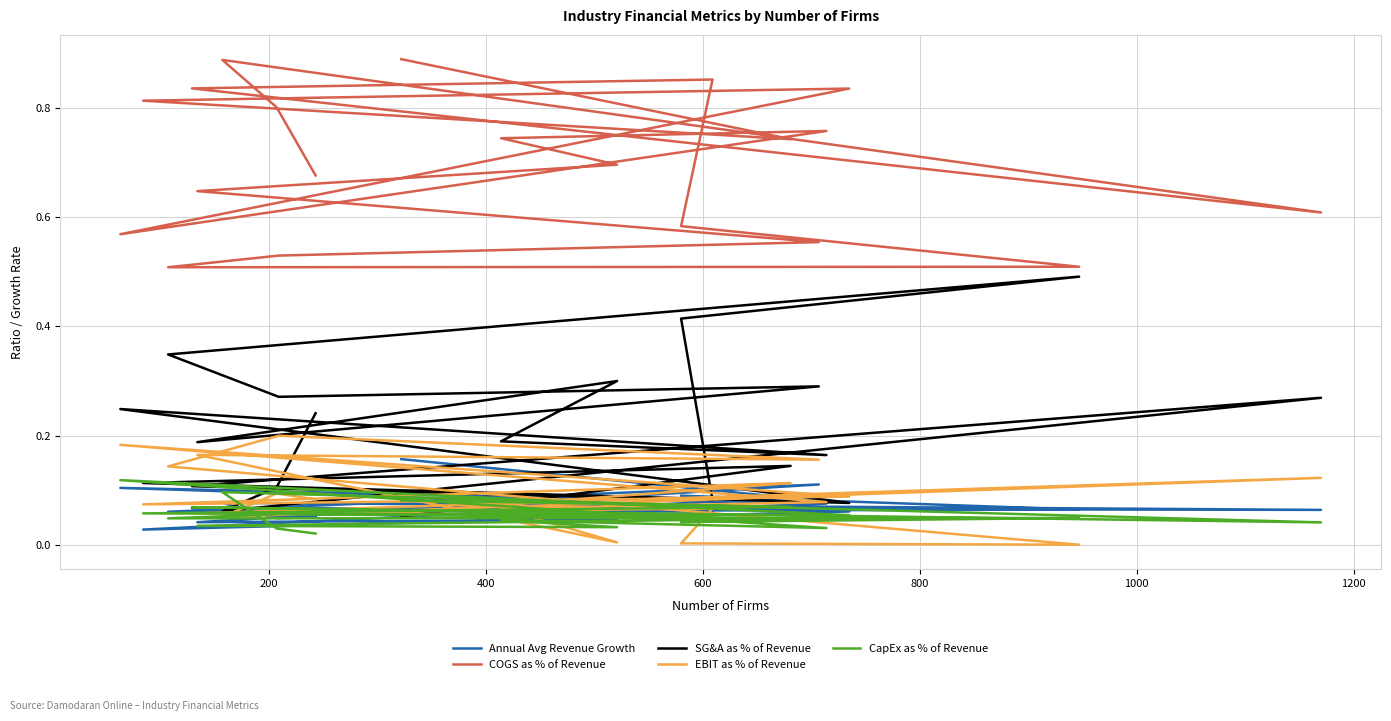

What are all the series names shown in the legend?

Annual Avg Revenue Growth, COGS as % of Revenue, SG&A as % of Revenue, EBIT as % of Revenue, CapEx as % of Revenue